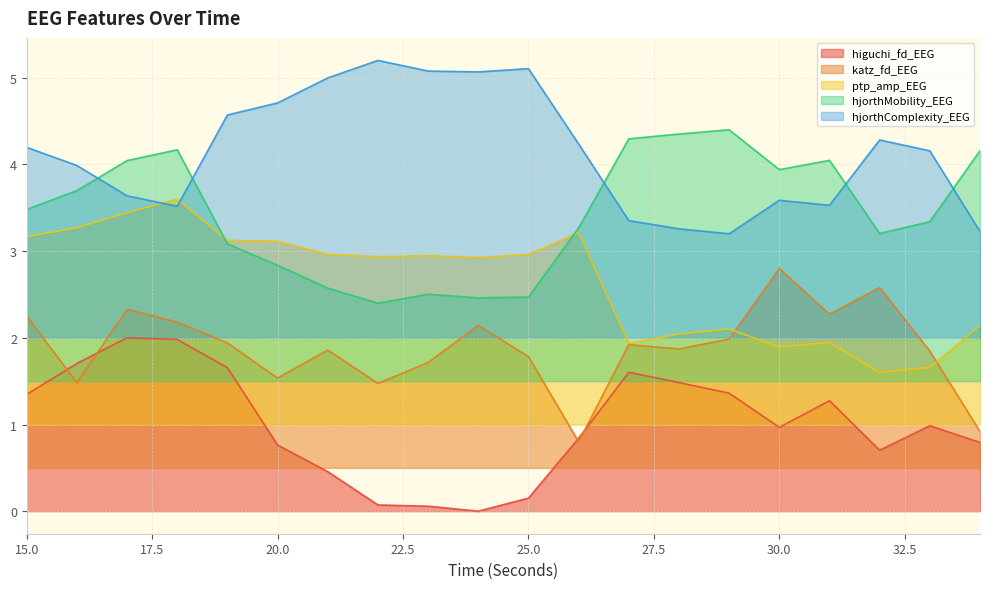

Where is the first local maximum for higuchi_fd_EEG?

17